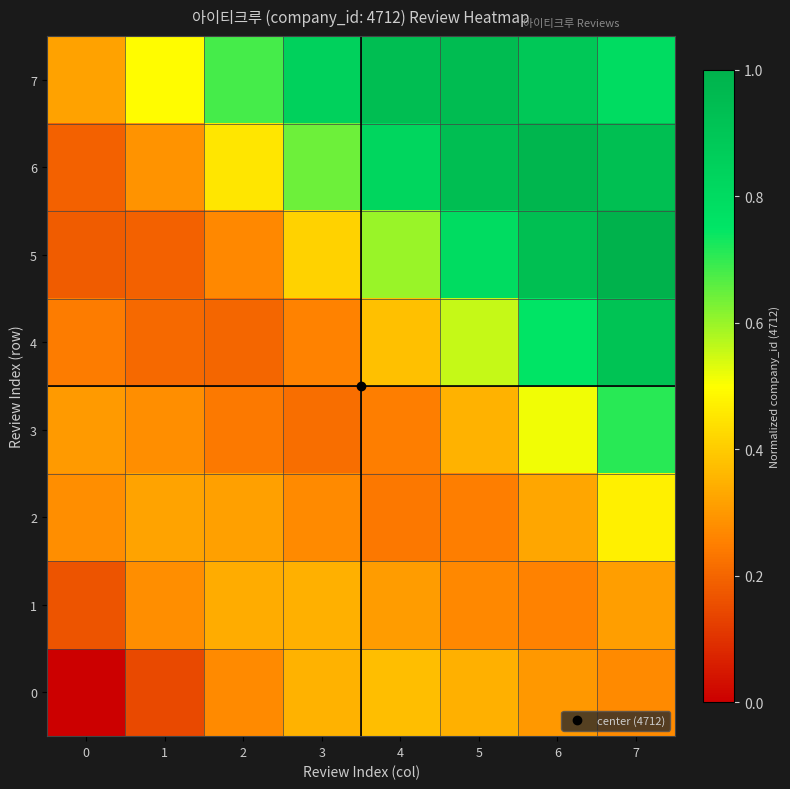

Which series has the largest range (max minus min)?

5